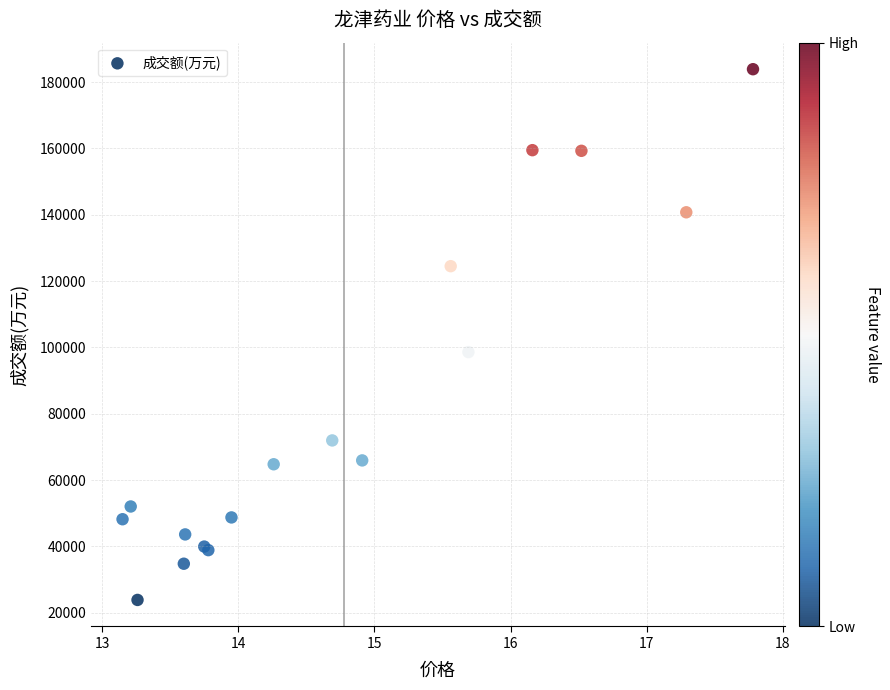

What Y value in the scatter plot is closest to 103862?

98578.5